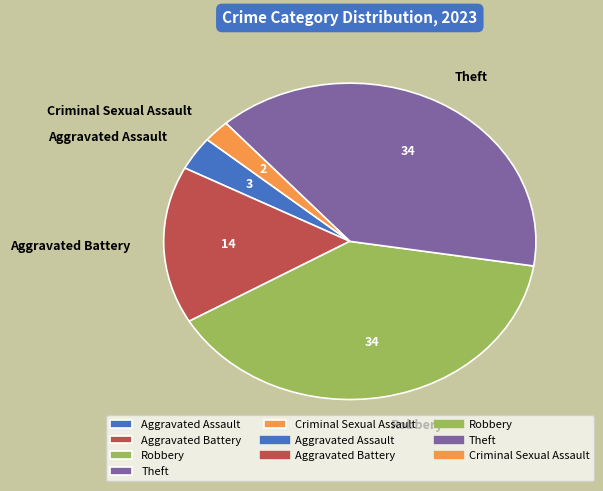

Is there a majority slice in this chart?

No